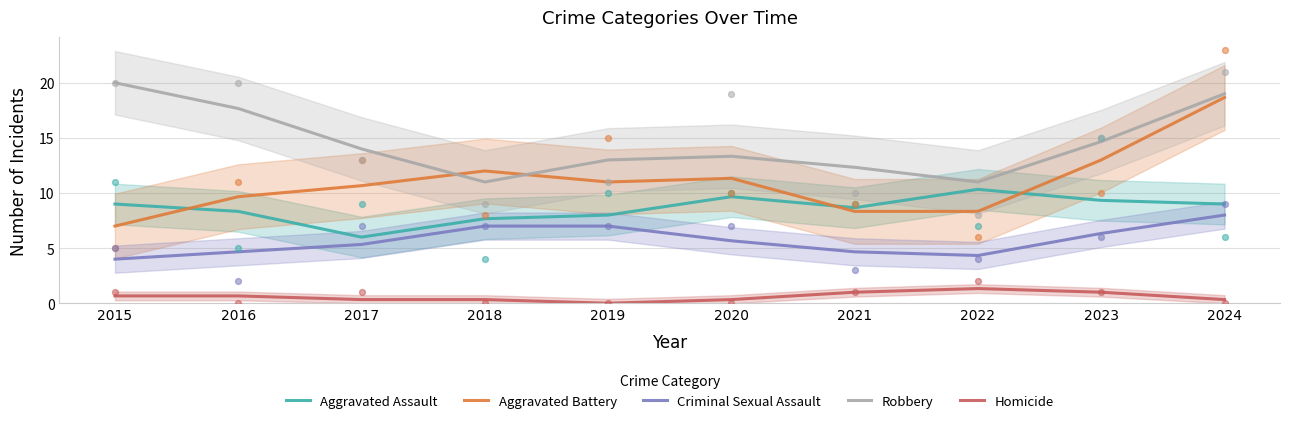

At which category is the sum across all series the highest?

2024